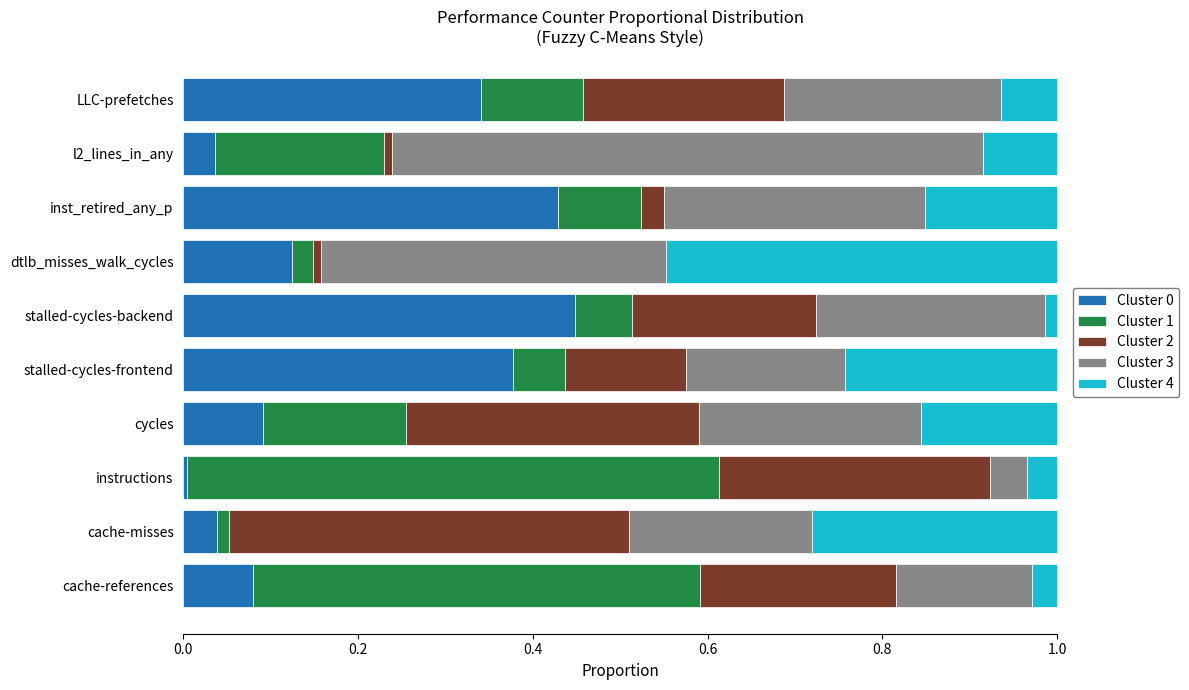

The Cluster 0 series shows 0.2 at stalled-cycles-backend. True or false?

False